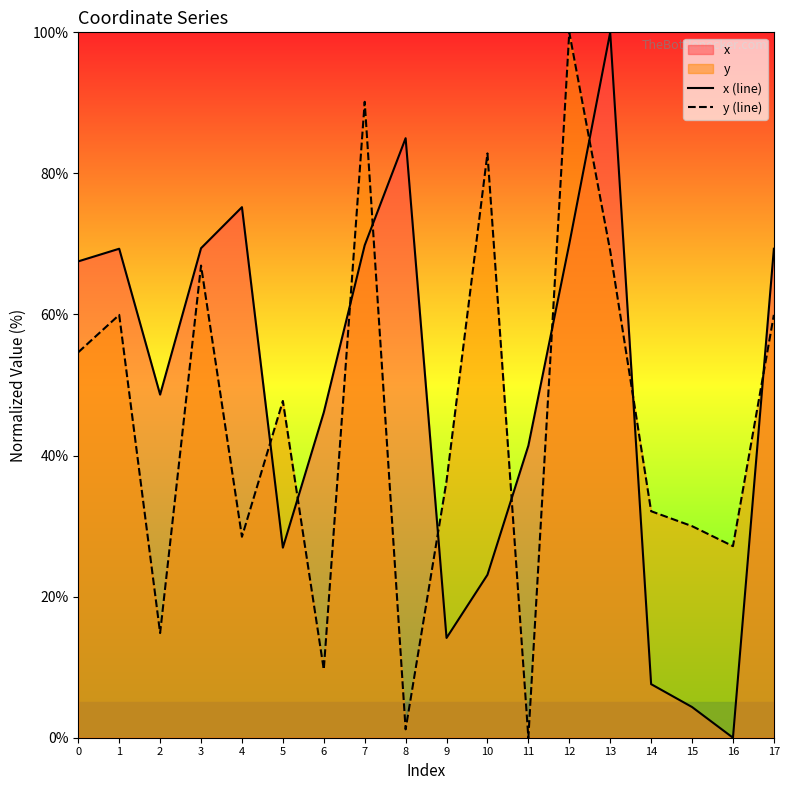

True or false: x (line) has more than 2 interior local peaks.

True